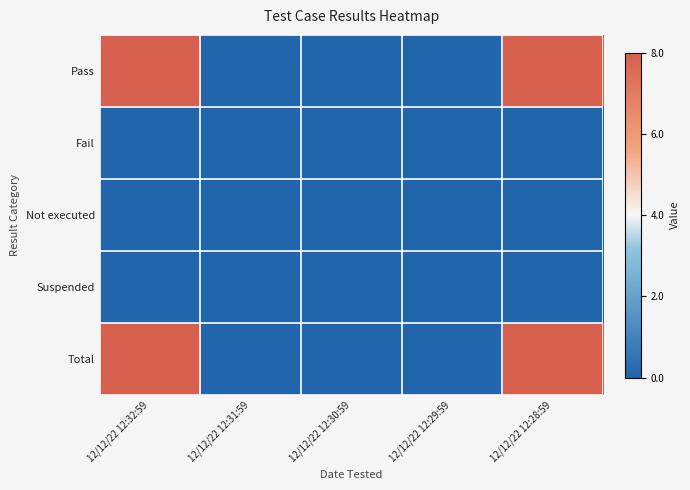

What is the spread (max minus min) of values at 12/12/22 12:32:59?

8